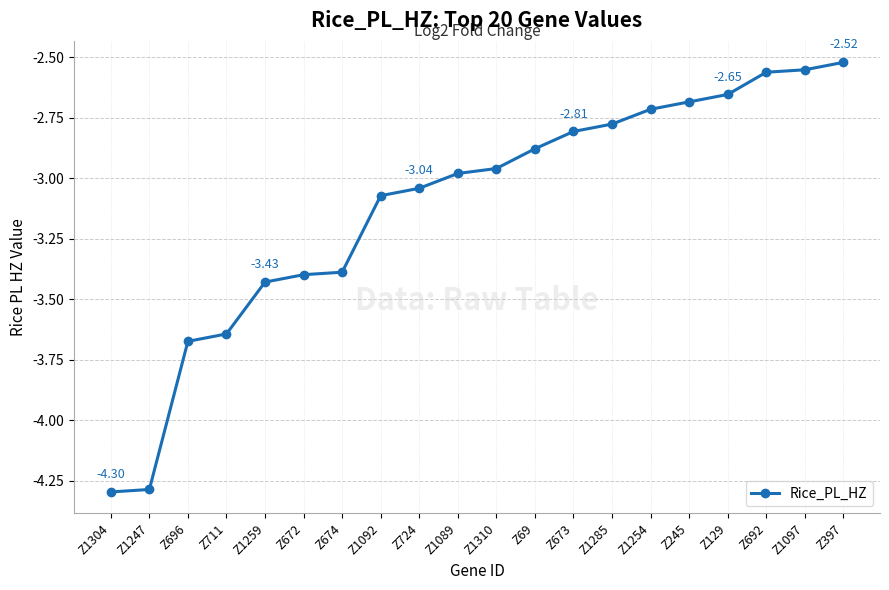

What position from the left is Z1097?

19